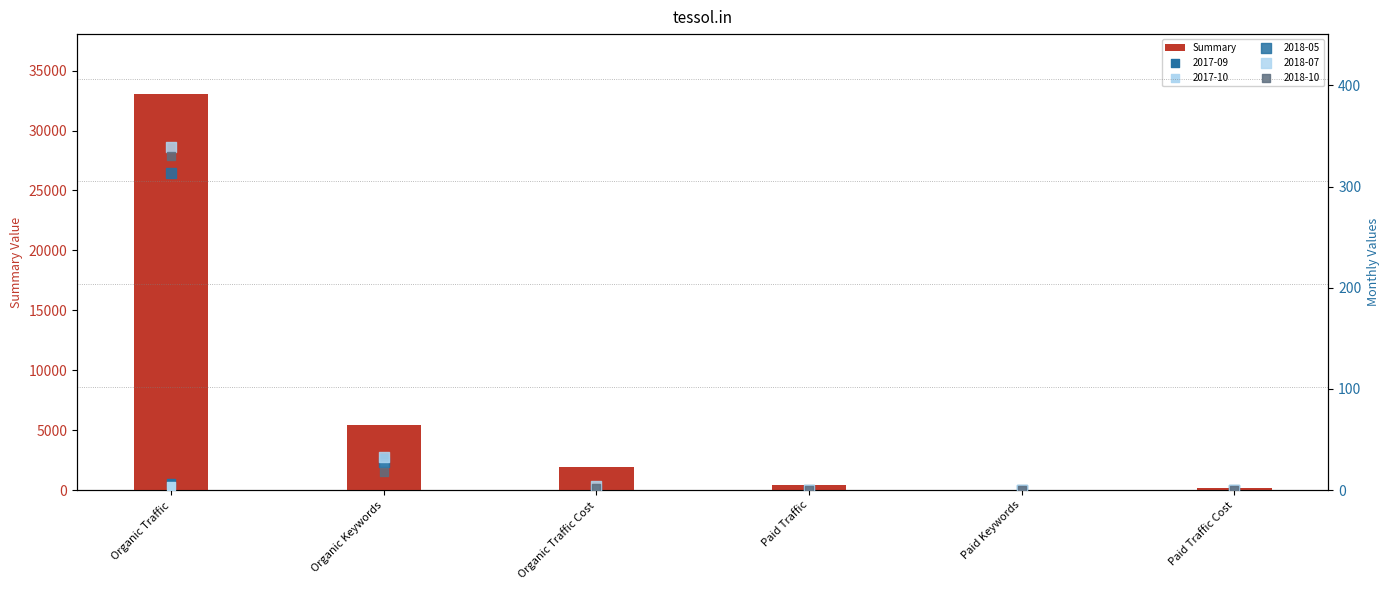

What is the change in value from Organic Traffic Cost to Paid Traffic Cost?

-1718